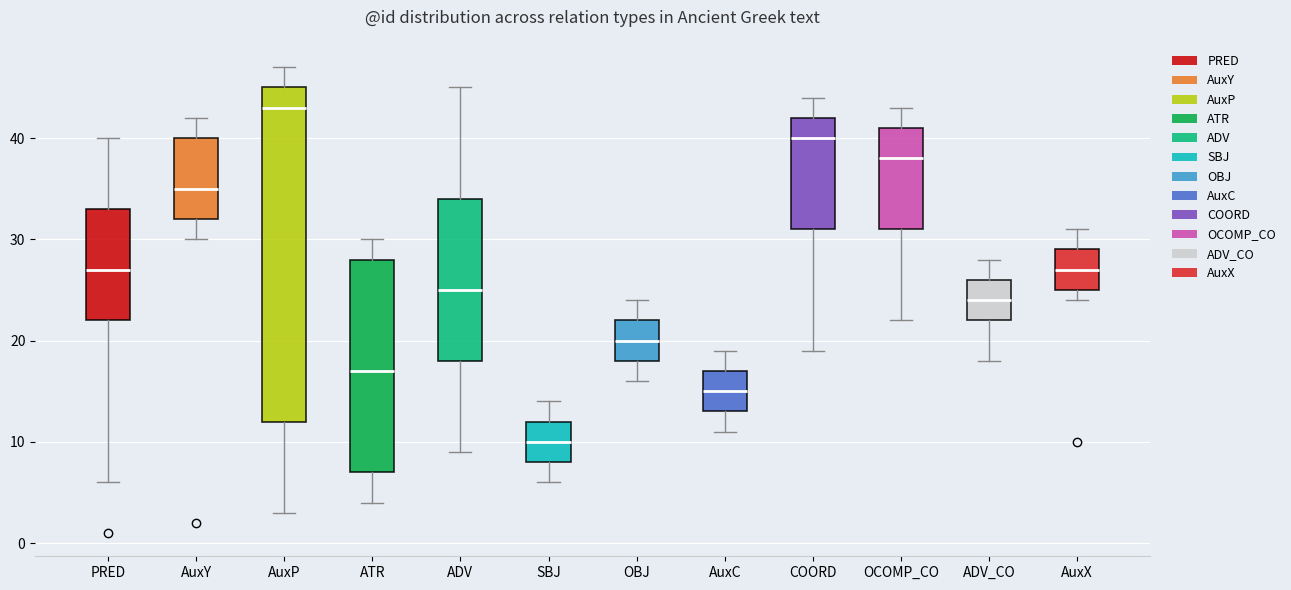

Comparing the boxes themselves (not the whiskers), which one is the tallest?

AuxP